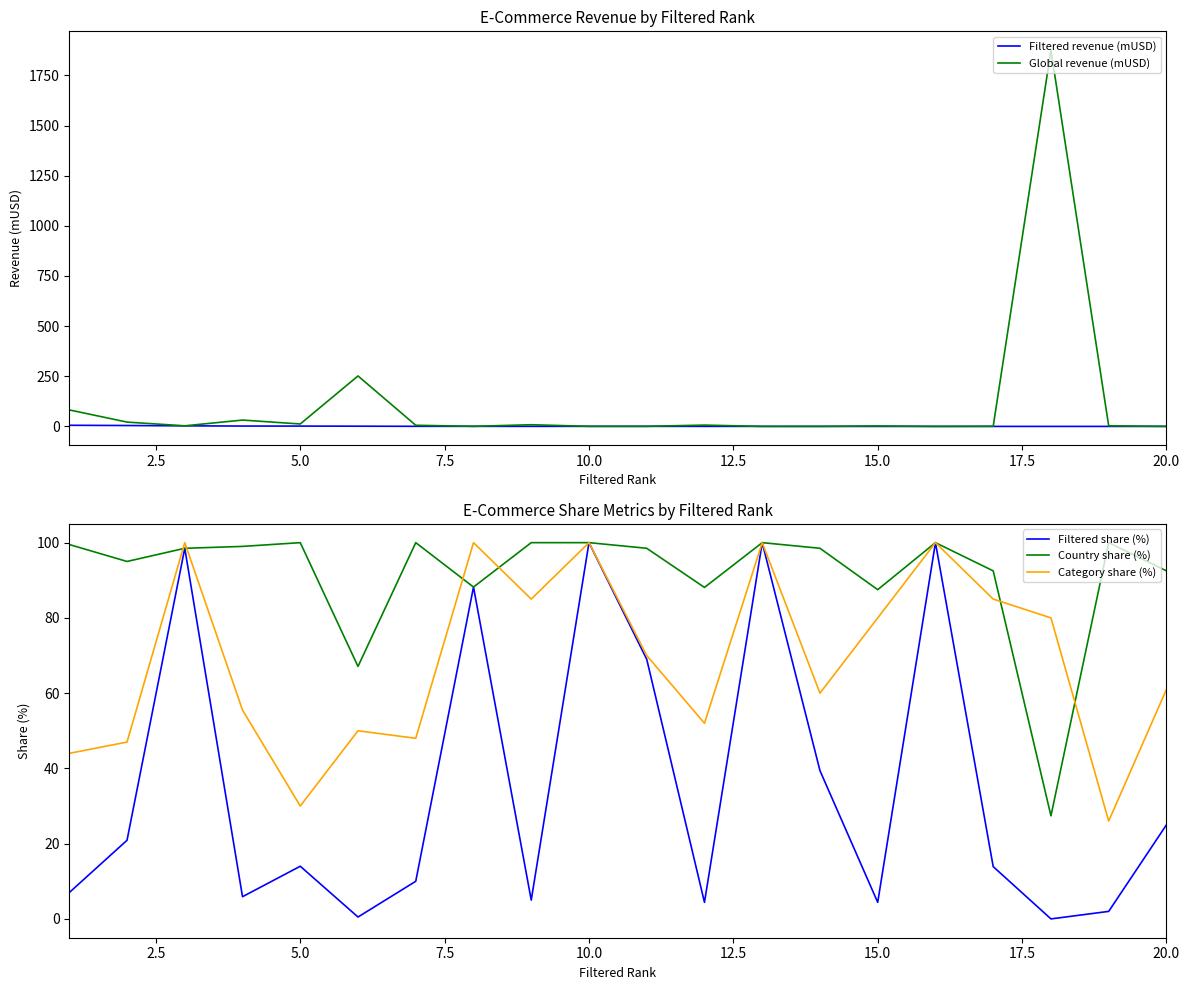

What is the highest value of the Filtered share (%) series?

100.0